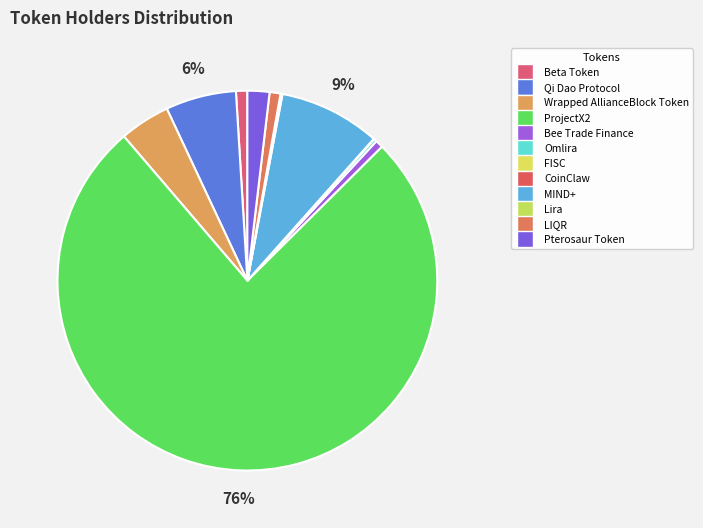

Rank the categories by value from highest to lowest.

ProjectX2 (PXT2), MIND+ (MIND+), Qi Dao Protocol (QI), Wrapped AllianceBlock Token (WALBT), Pterosaur Token (PTER), Beta Token (BETA), LIQR (LIQR), Bee Trade Finance (BTF), Omlira (OML), Lira (LIRA), CoinClaw (CLAW), FISC (FISC)